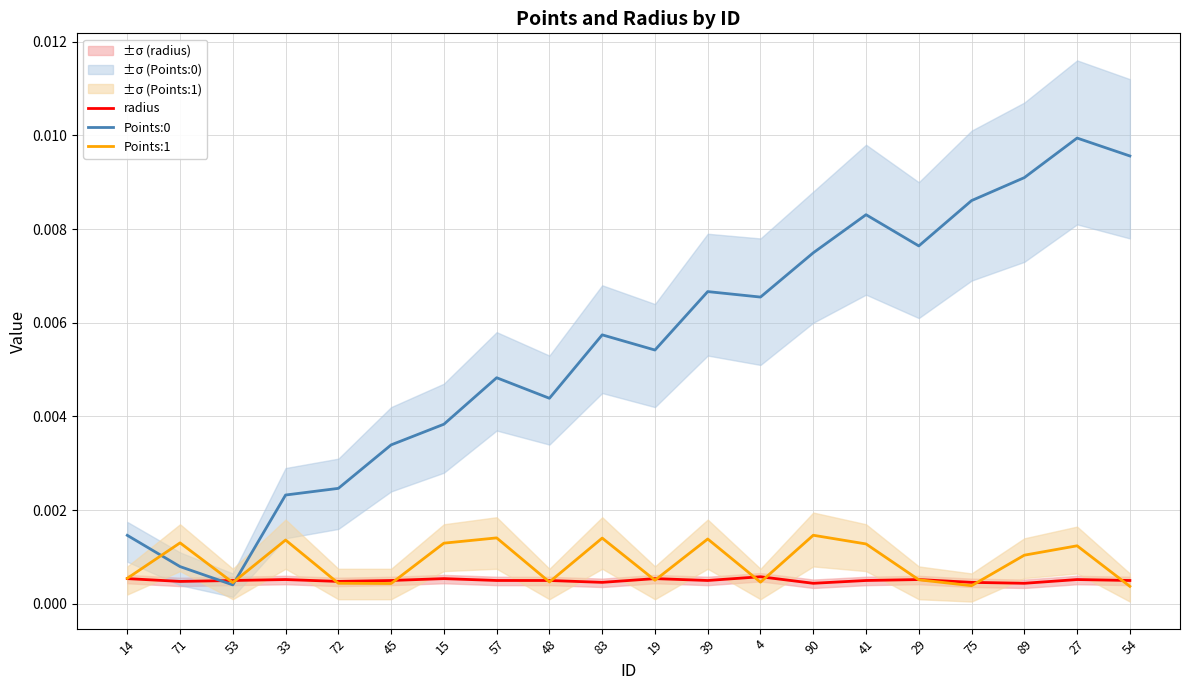

After their last crossing, which series has the higher values: radius or Points:0?

Points:0